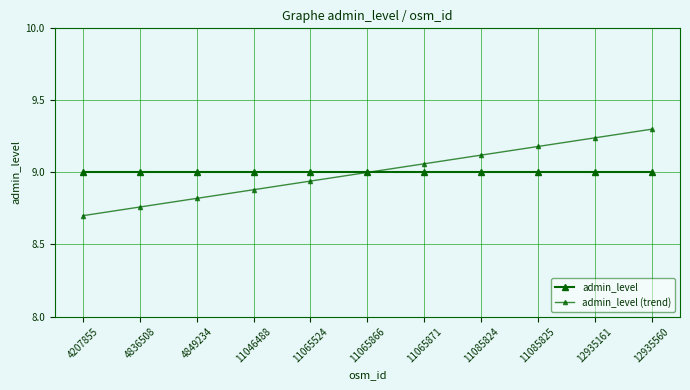

Count the number of data series in this chart.

2